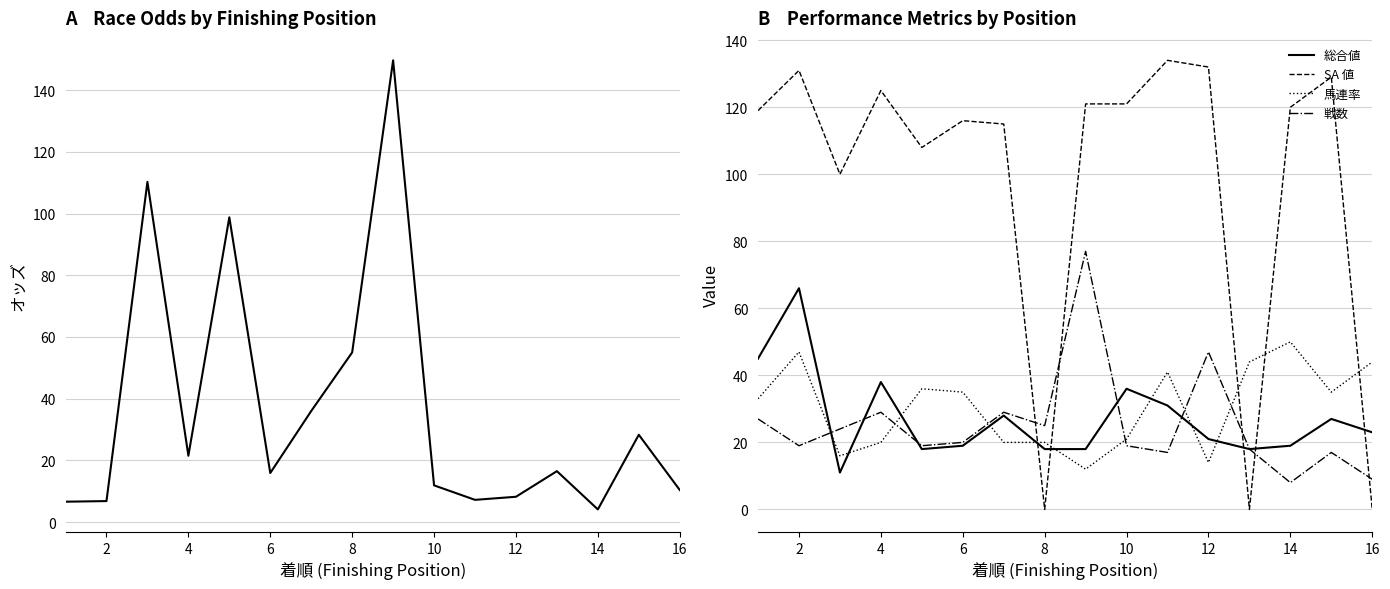

Which series ends up on top after the final intersection of 馬連率 and SA 値?

馬連率